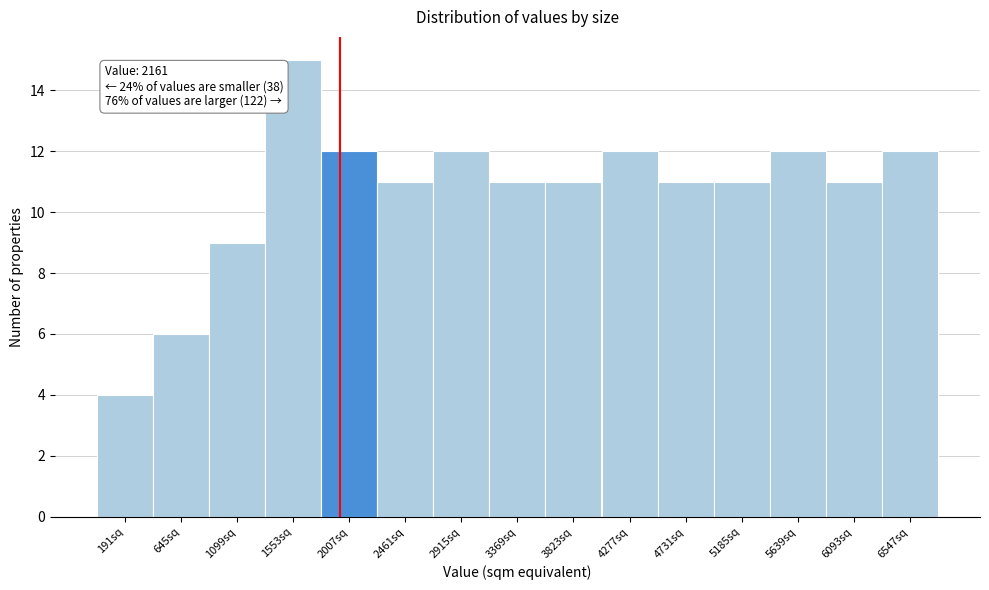

Reading left to right, list all the values displayed in this chart.

4	6	9	15	12	11	12	11	11	12	11	11	12	11	12